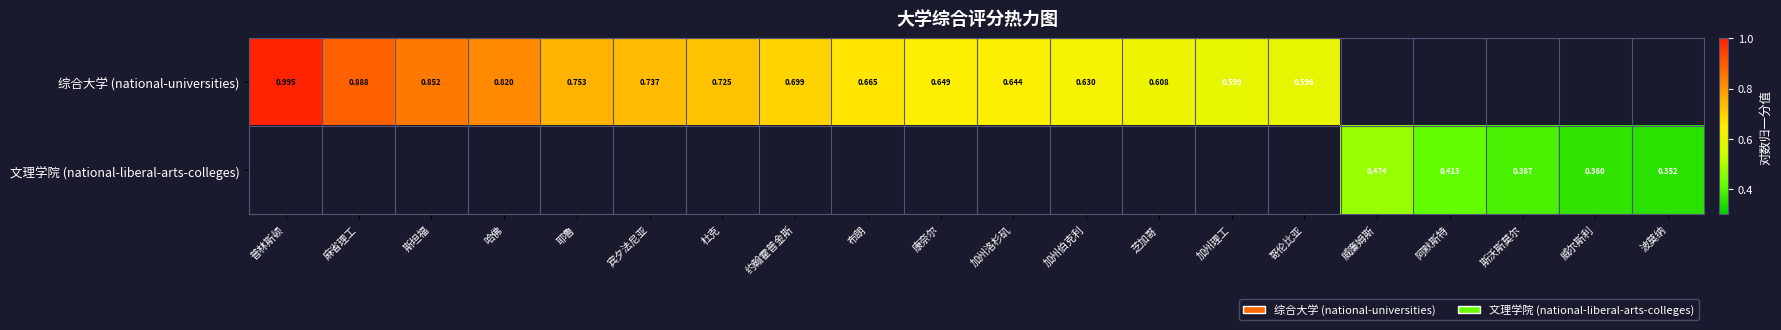

The value of 综合大学 (national-universities) at 普林斯顿 is 1.5. True or false?

False